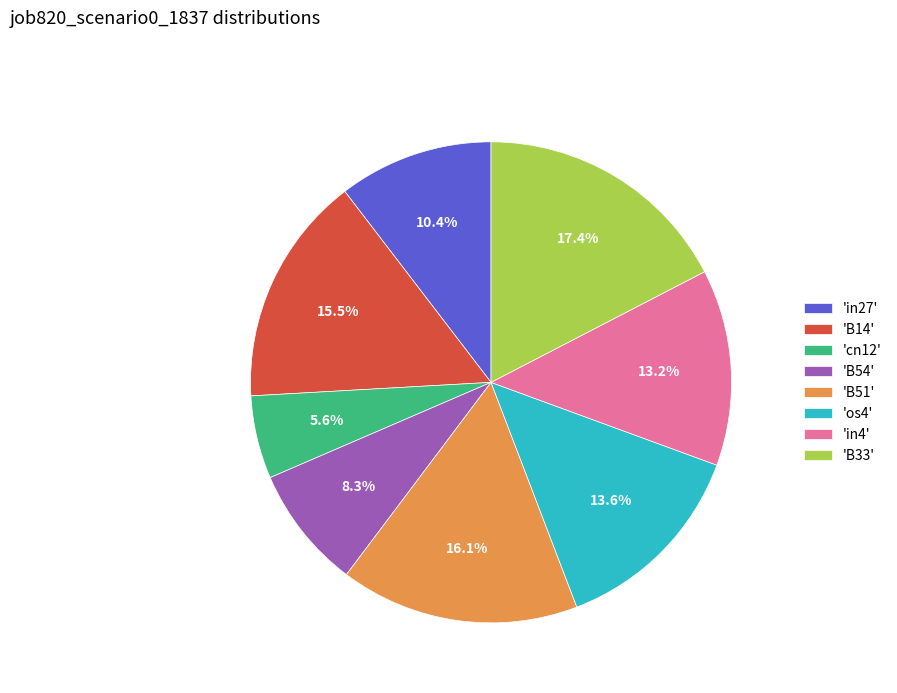

Is 'os4' the majority of the pie?

No